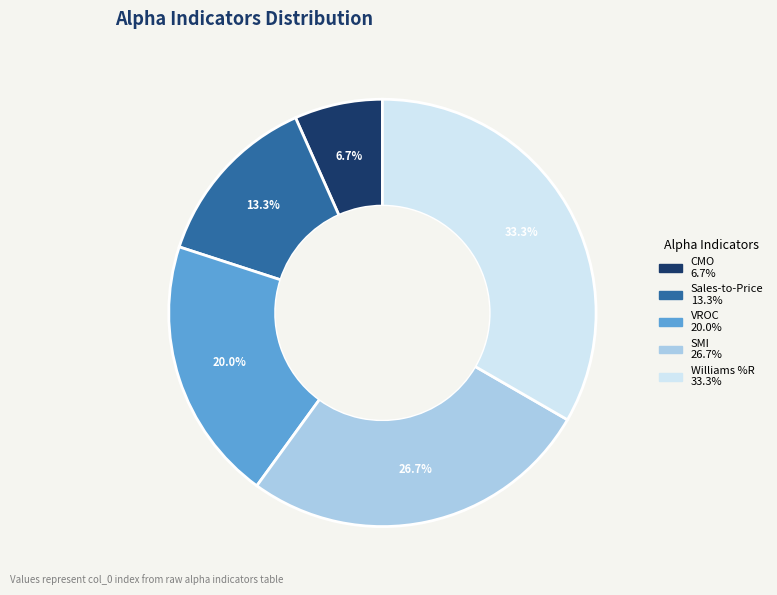

Is there a majority slice in this chart?

No